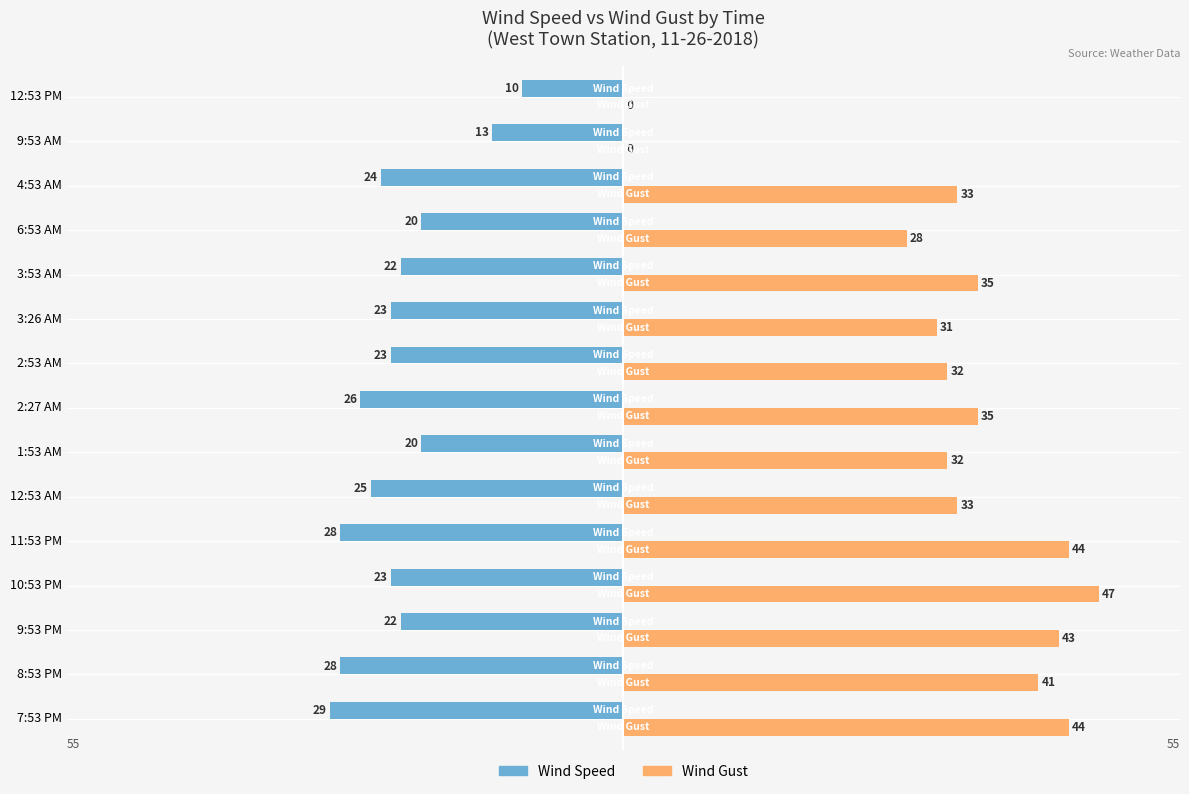

What is the average value of the Wind Speed series?

-22